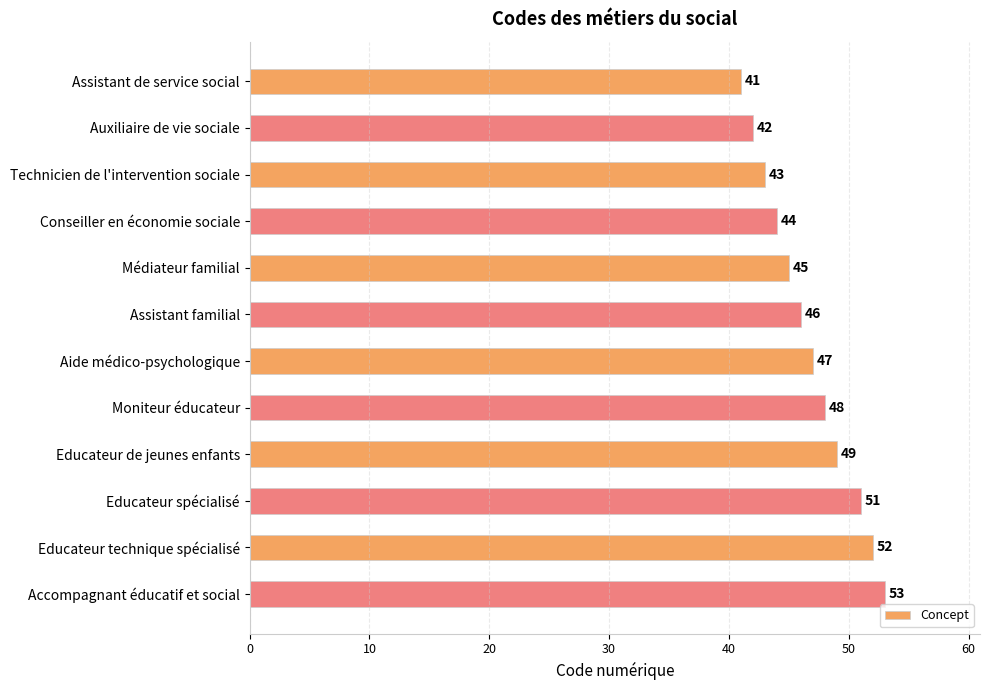

What is the difference between the maximum and minimum values?

12